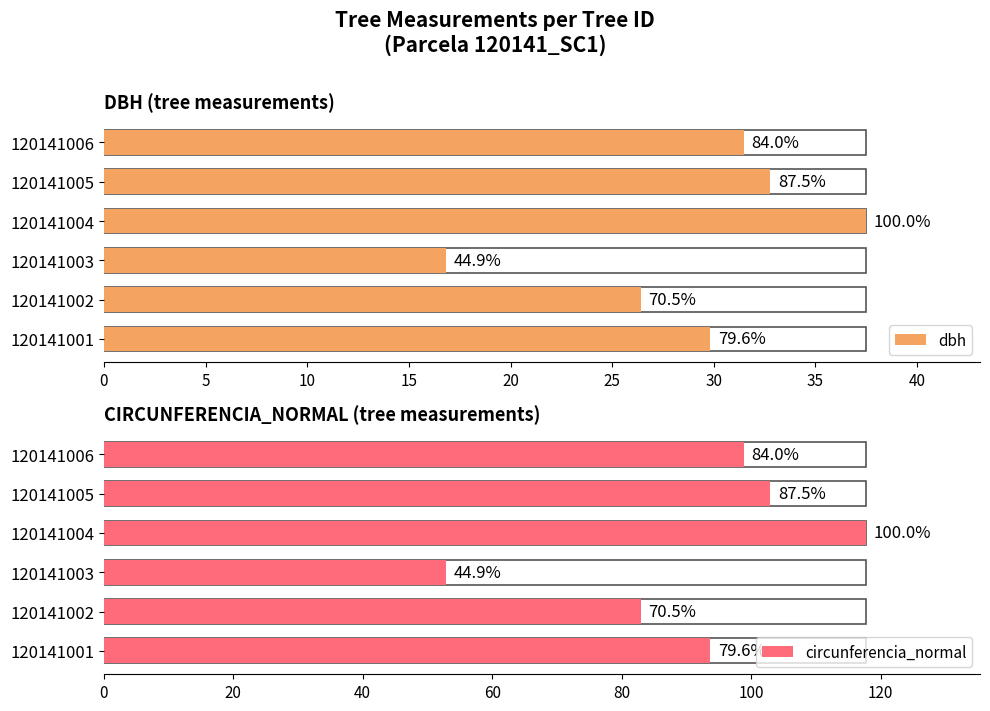

Where is dbh nearest to the value 27?

120141002